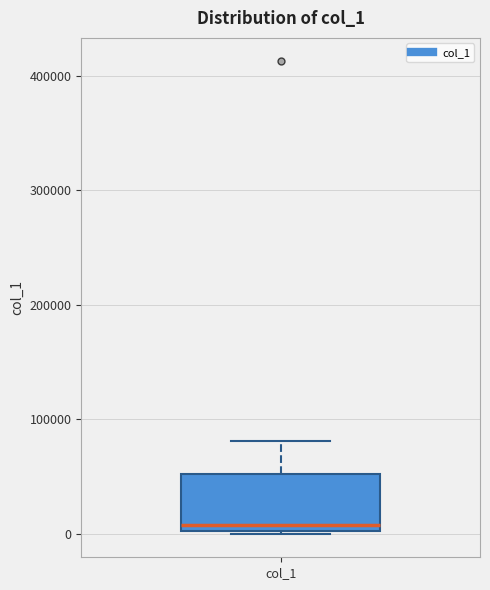

Transcribe this box plot: give where the median line is, the range the box spans, and where the two whiskers end, as read against the y-axis. The values are not printed on the chart, so give them approximately, as read against the axis.

median 10000, box 0 to 50000, whiskers 0 to 80000